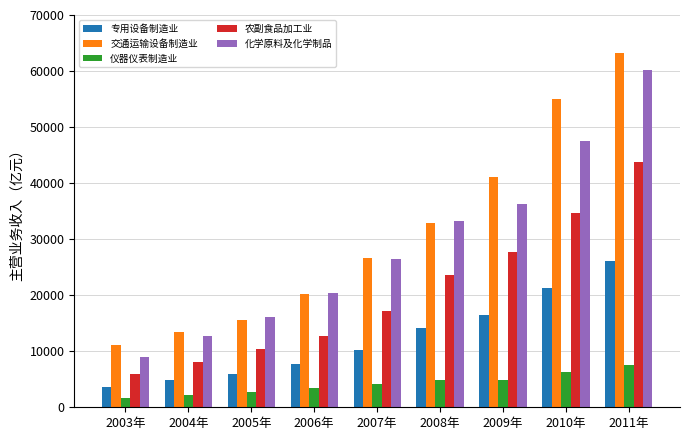

What is the smallest value displayed?

1607.3